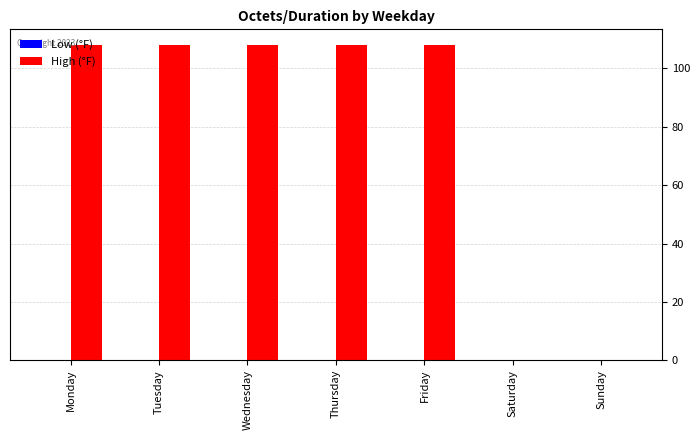

Approximately how many times larger is the value at Tuesday compared to Friday?

1.0